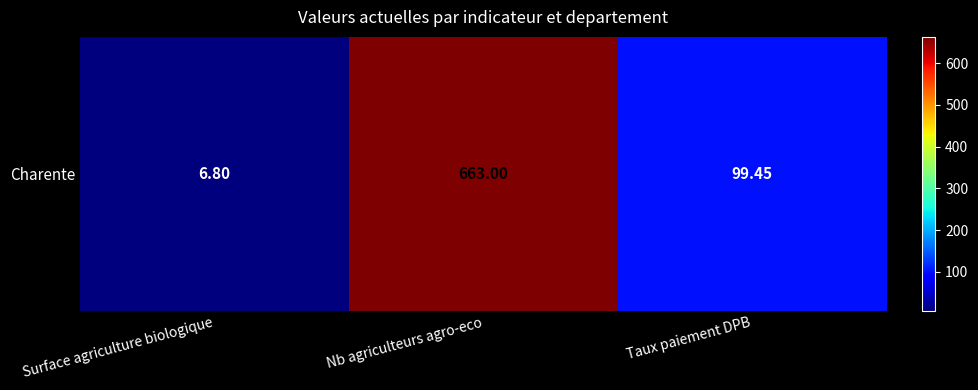

The value at Taux paiement DPB is 43.4. True or false?

False